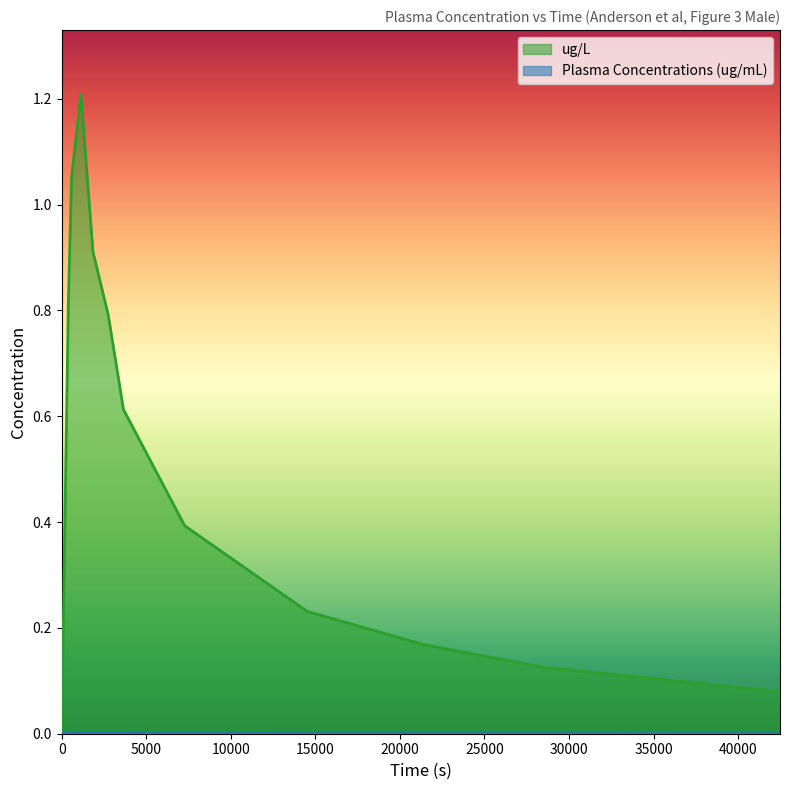

How many values in the Plasma Concentrations (ug/mL) series exceed 0?

12